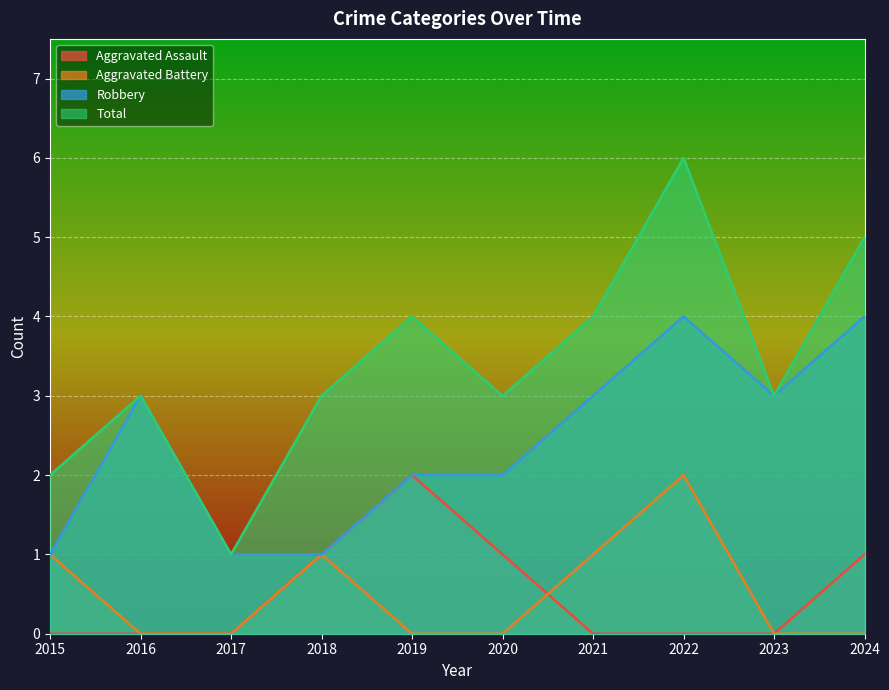

Reading left to right, what are all the values shown in this chart?

Aggravated Assault: 2015=0	2016=0	2017=0	2018=1	2019=2	2020=1	2021=0	2022=0	2023=0	2024=1
Aggravated Battery: 2015=1	2016=0	2017=0	2018=1	2019=0	2020=0	2021=1	2022=2	2023=0	2024=0
Robbery: 2015=1	2016=3	2017=1	2018=1	2019=2	2020=2	2021=3	2022=4	2023=3	2024=4
Total: 2015=2	2016=3	2017=1	2018=3	2019=4	2020=3	2021=4	2022=6	2023=3	2024=5